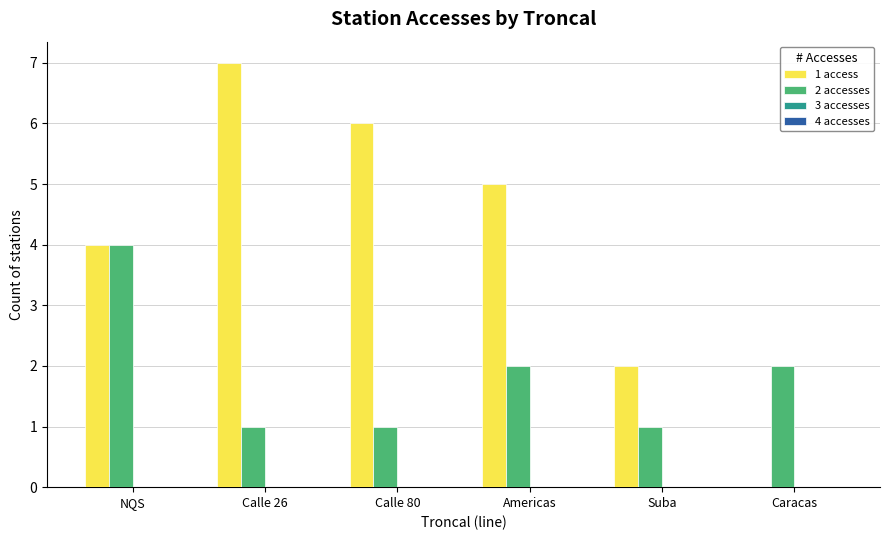

What is the maximum value shown in the chart?

7